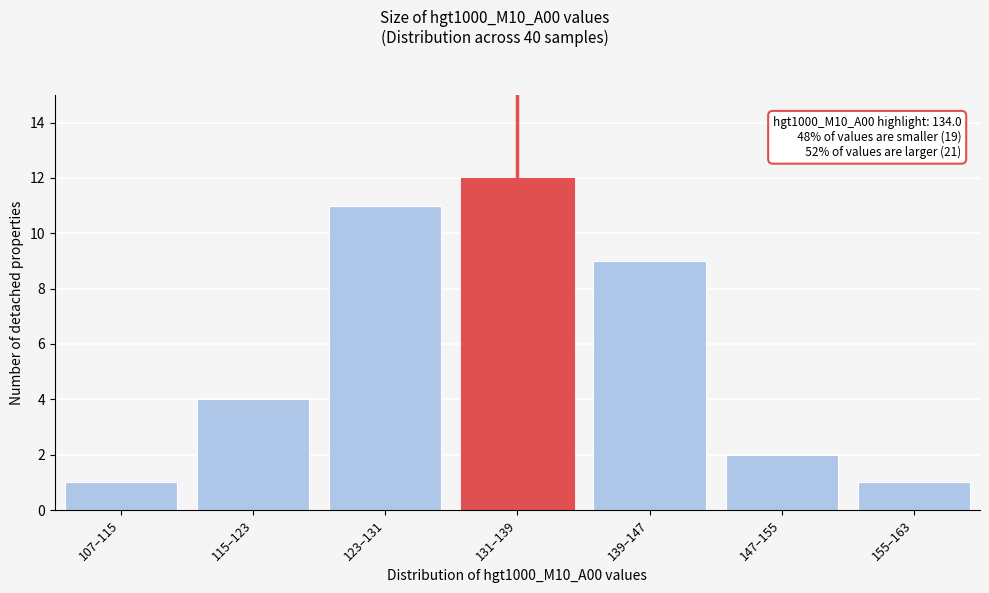

Reading left to right, what are all the values shown in this chart?

107–115=1	115–123=4	123–131=11	131–139=12	139–147=9	147–155=2	155–163=1